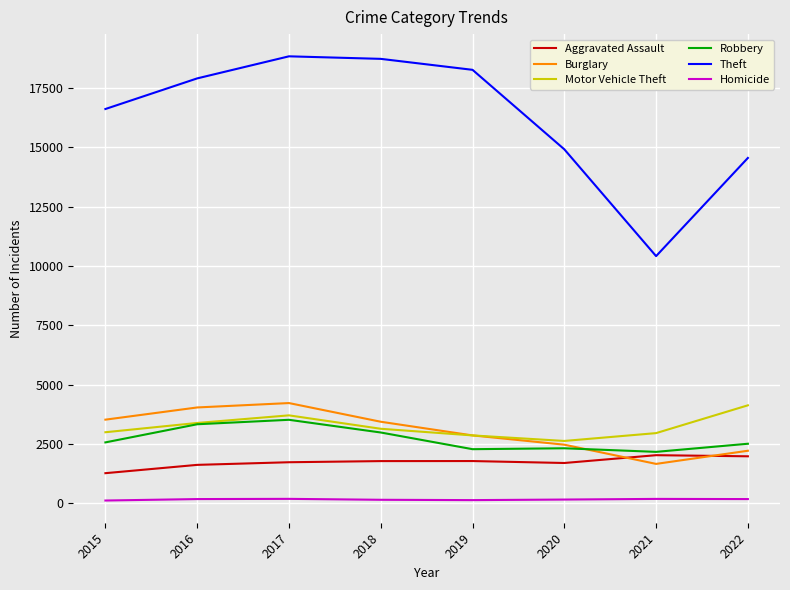

Which series has the largest total across all categories?

Theft